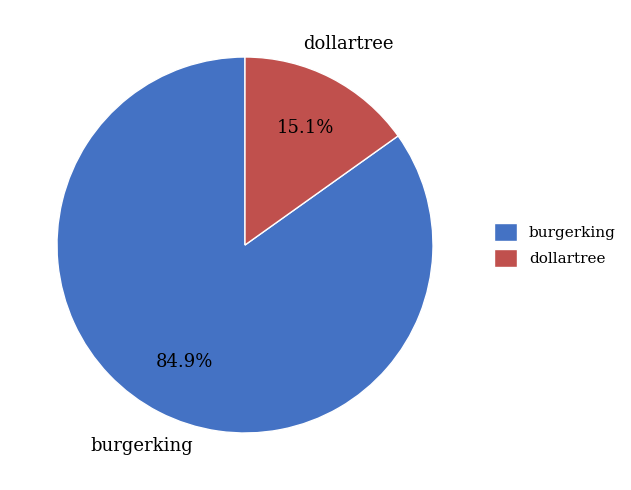

Combined, what portion of the pie is burgerking and dollartree?

100.0%